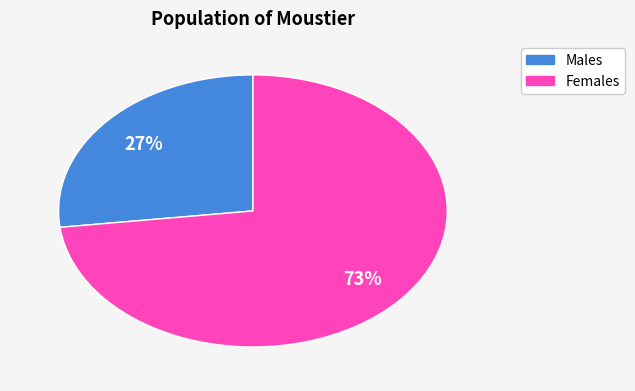

The Females slice represents 81% of the pie. True or false?

False